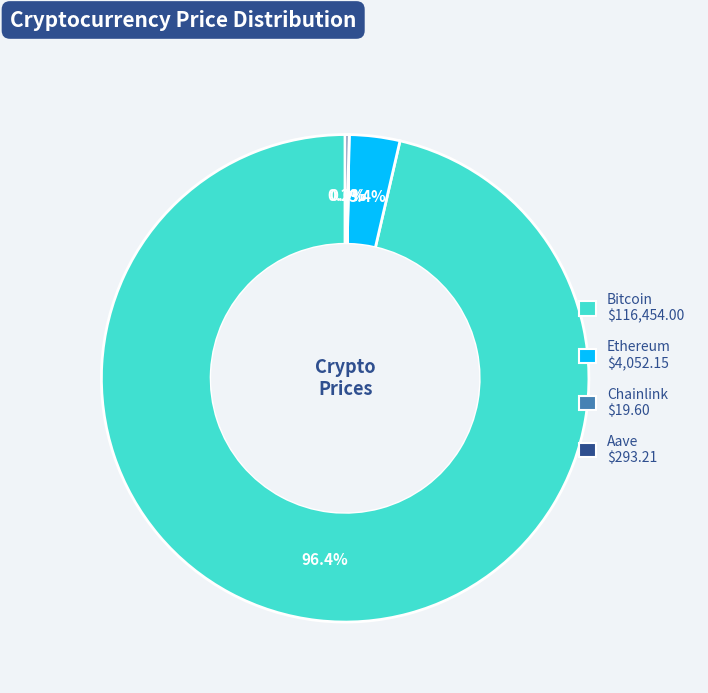

Which category accounts for the majority?

Bitcoin